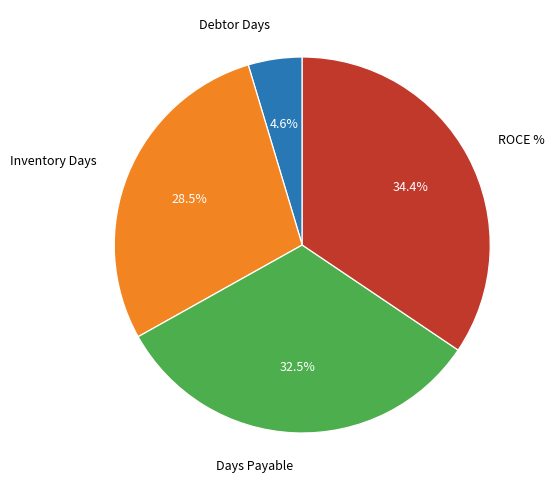

How much of the chart is everything except Debtor Days?

95.4%